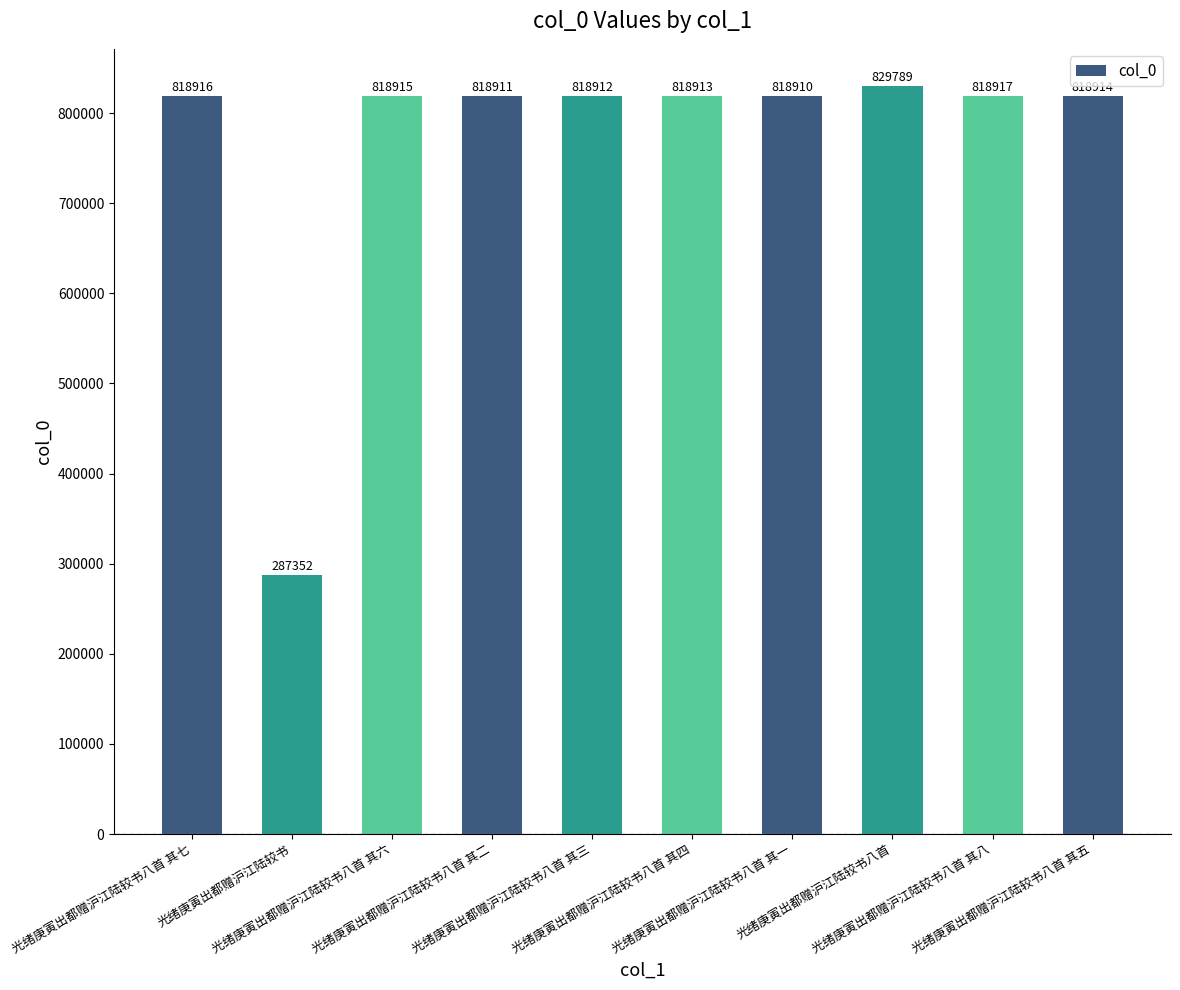

Reading left to right, transcribe all the data shown in this chart.

光绪庚寅出都赠沪江陆较书八首 其七=818916	光绪庚寅出都赠沪江陆较书=287352	光绪庚寅出都赠沪江陆较书八首 其六=818915	光绪庚寅出都赠沪江陆较书八首 其二=818911	光绪庚寅出都赠沪江陆较书八首 其三=818912	光绪庚寅出都赠沪江陆较书八首 其四=818913	光绪庚寅出都赠沪江陆较书八首 其一=818910	光绪庚寅出都赠沪江陆较书八首=829789	光绪庚寅出都赠沪江陆较书八首 其八=818917	光绪庚寅出都赠沪江陆较书八首 其五=818914